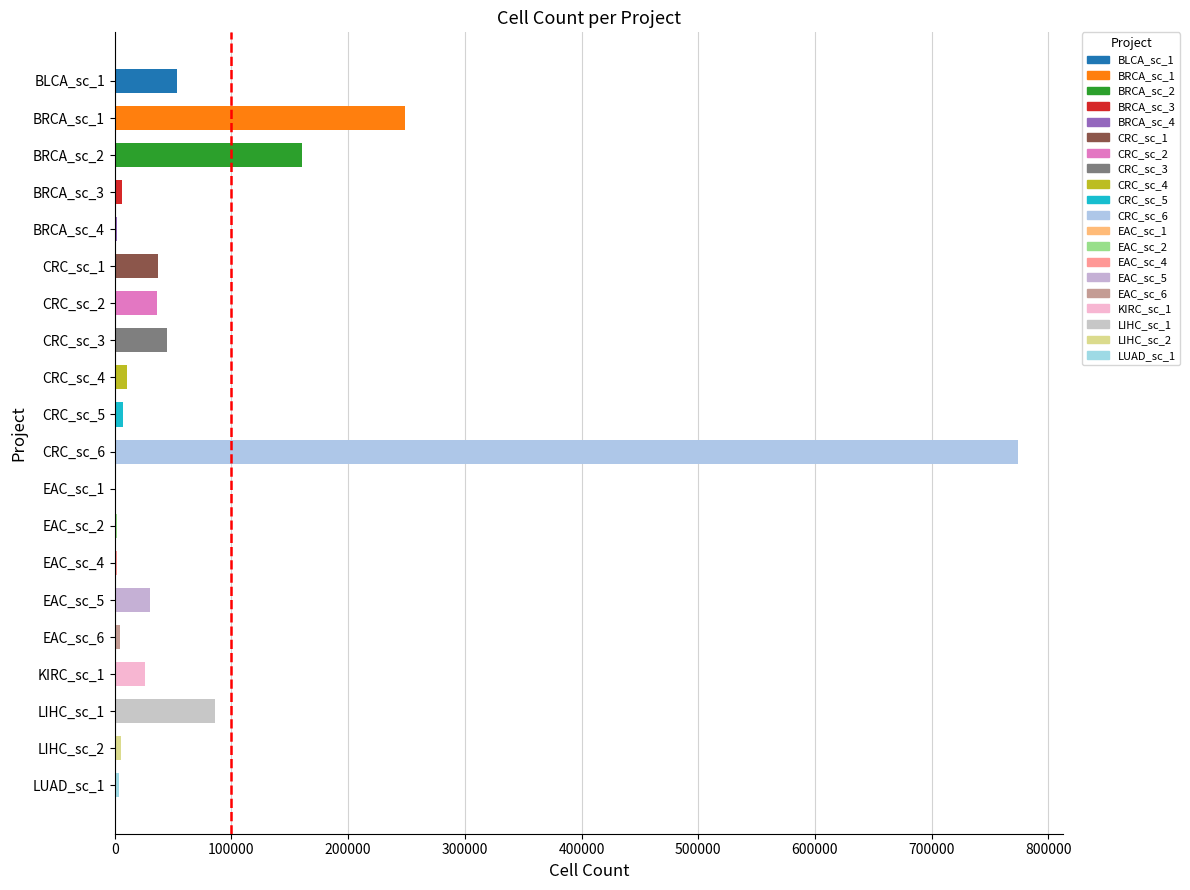

What value does the data have at CRC_sc_4?

10700